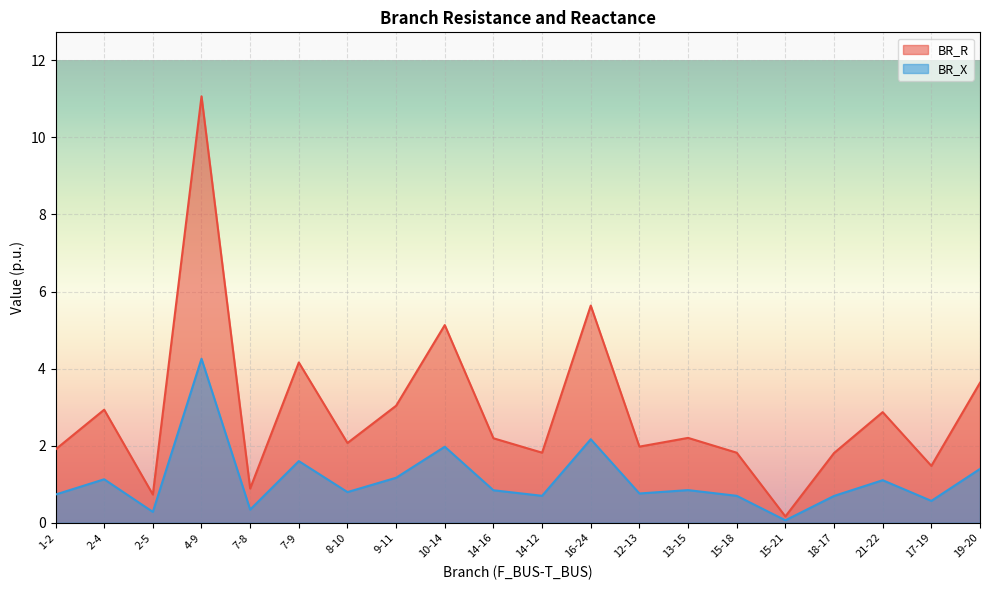

The value of BR_X at 12-13 is 0.8. True or false?

True